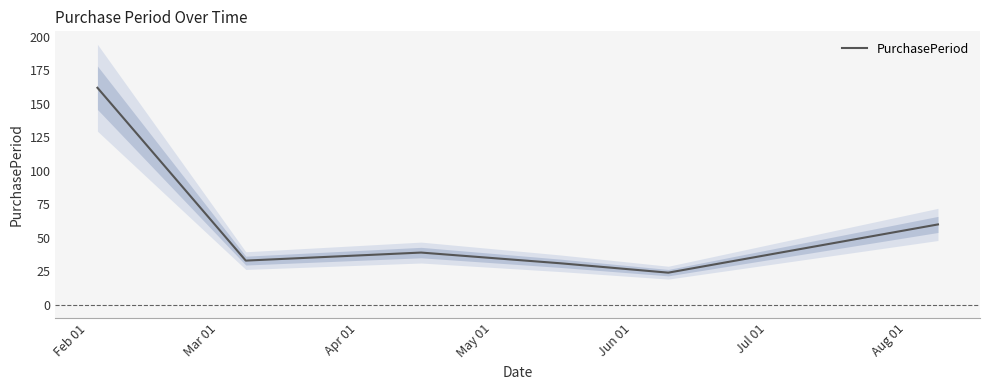

What is the highest value of the PurchasePeriod series?

162